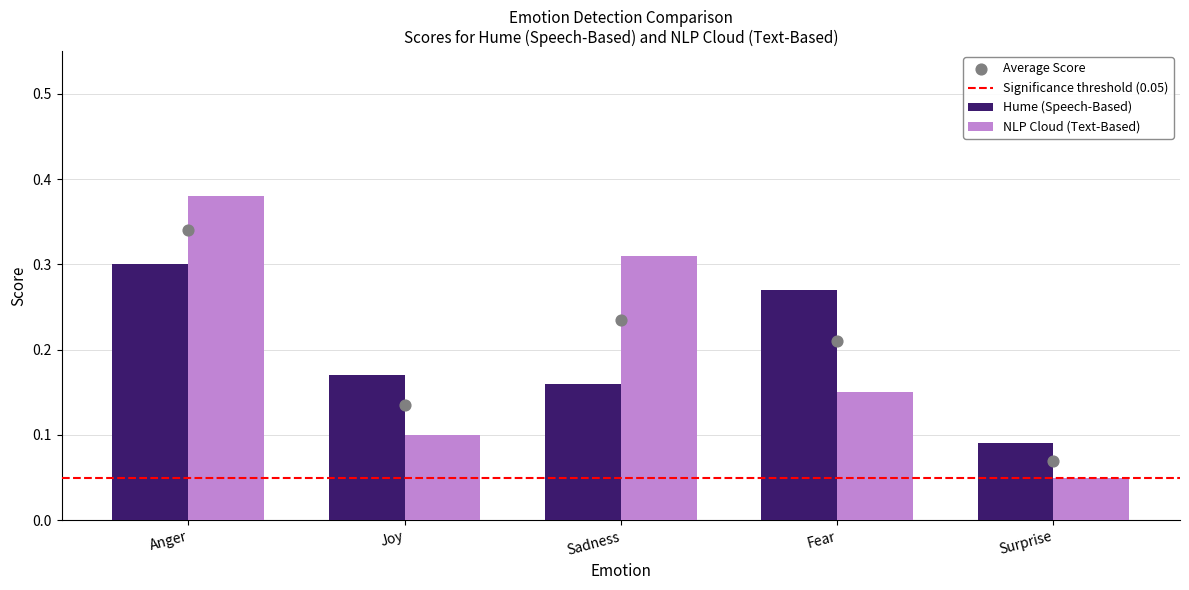

What is the total value across all series at Fear?

0.4